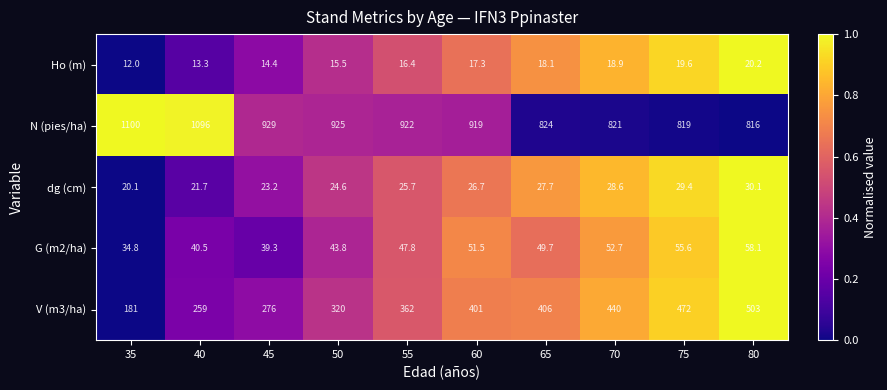

Rank the categories by dg (cm) value from lowest to highest.

35, 40, 45, 50, 55, 60, 65, 70, 75, 80